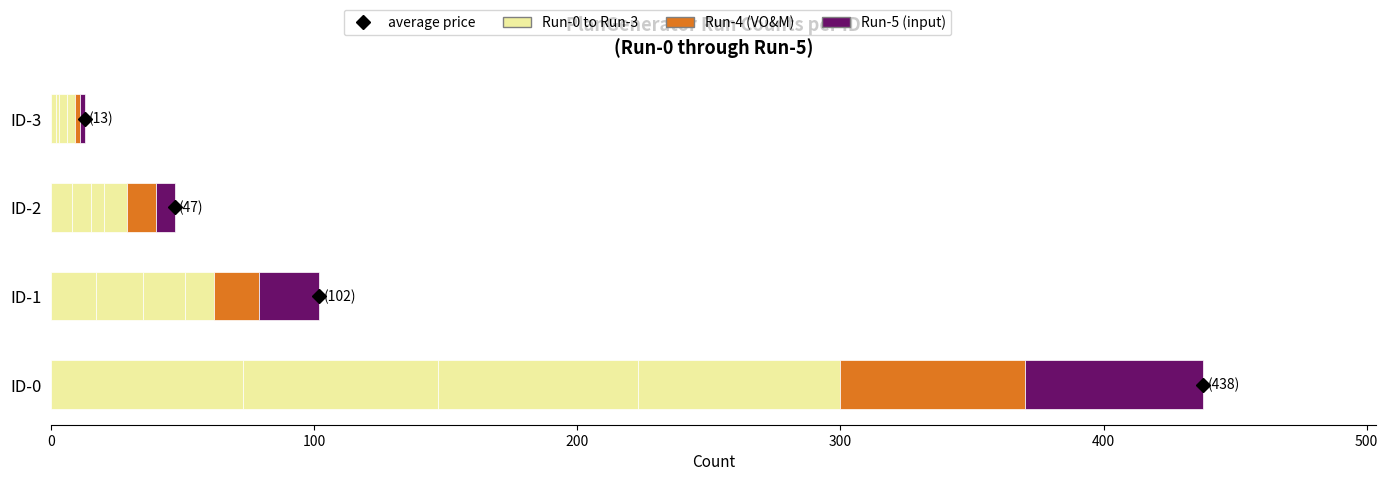

Count the number of data series in this chart.

6